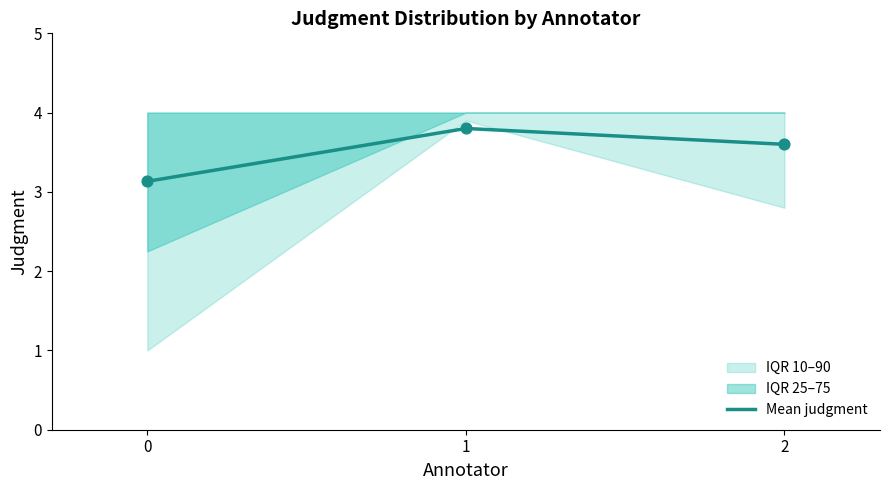

Which has a higher value, 2 or 1?

1